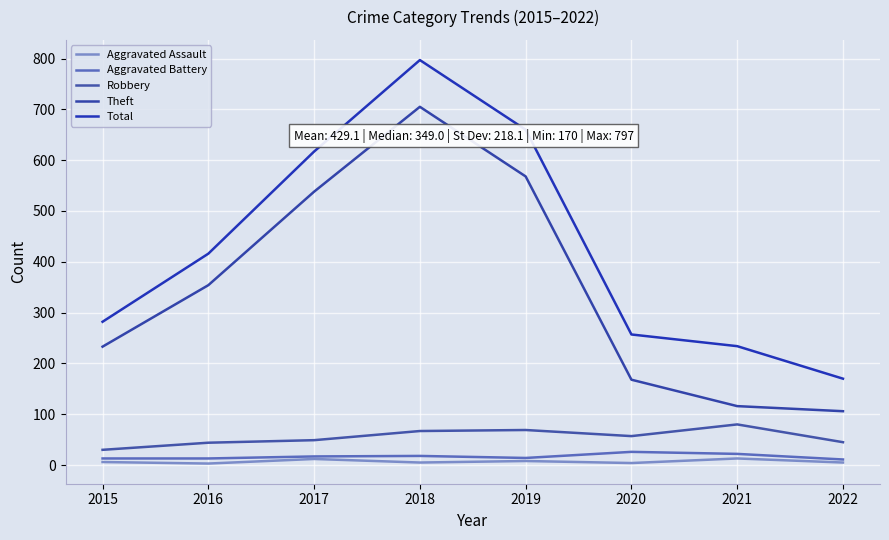

How many lines are shown in the chart?

5